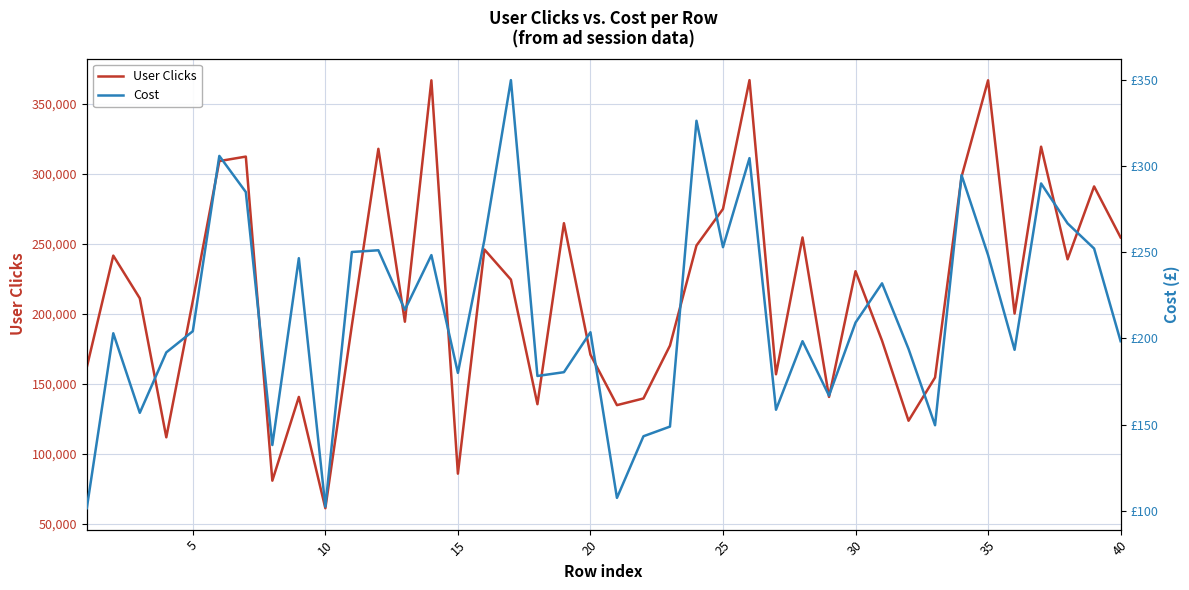

True or false: Cost and User Clicks cross at least once.

False